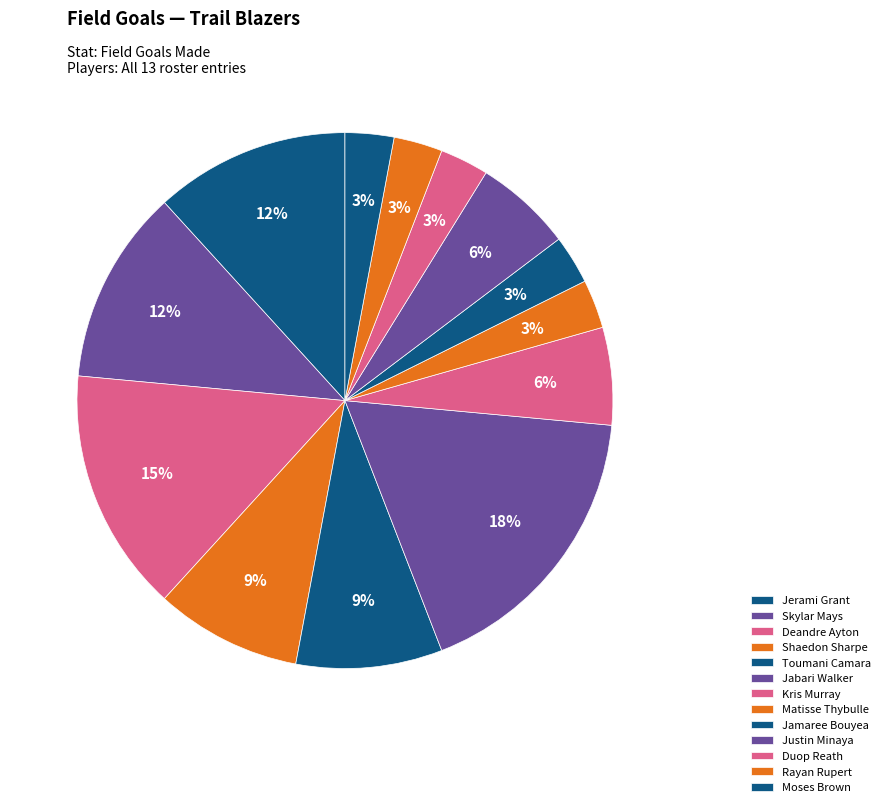

How many slices are in this pie chart?

13